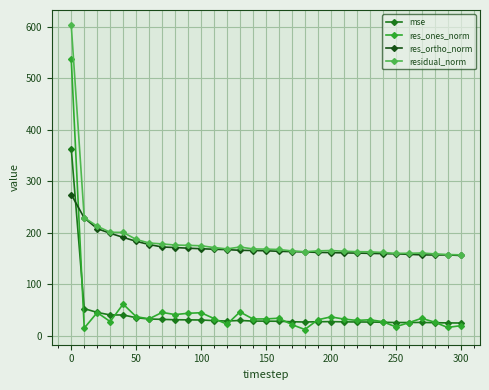

True or false: mse has more than 1 interior local peaks.

True